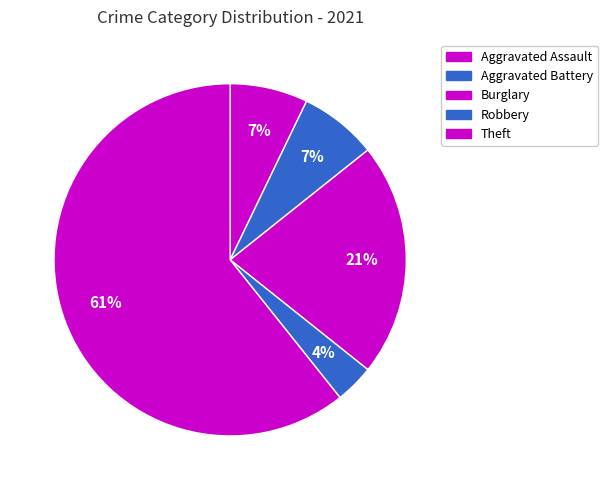

Does any single category account for the majority?

Yes